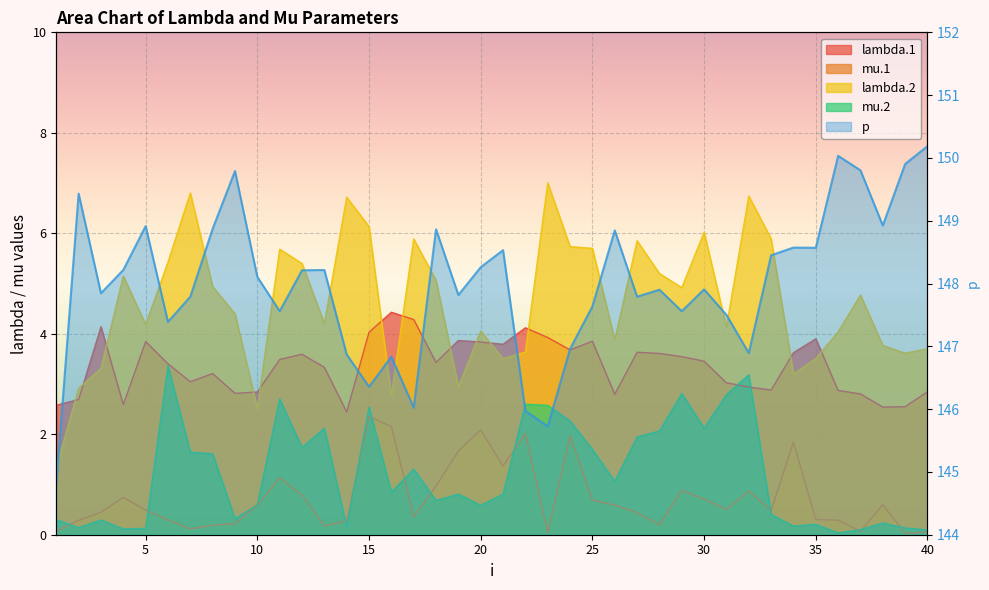

What is the greatest value displayed?

150.2